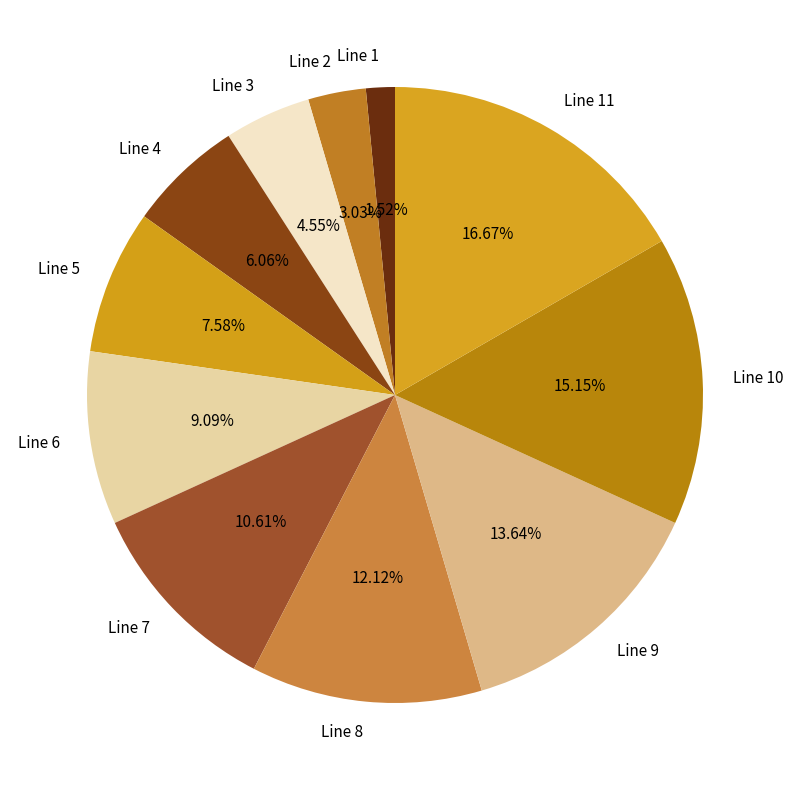

What percentage is the Line 3 slice, to the nearest percent?

5%